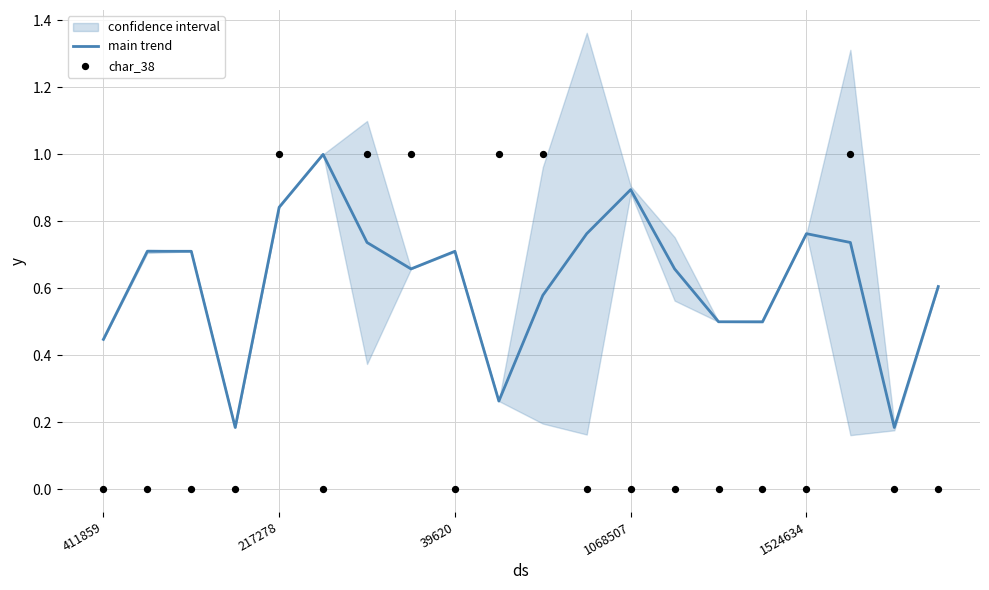

Which series has the largest total across all categories?

main trend